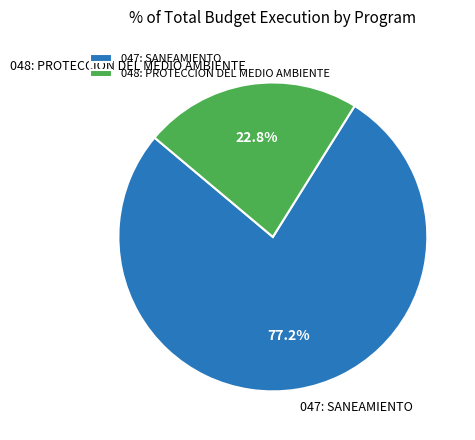

Rank the categories by value from lowest to highest.

048: PROTECCION DEL MEDIO AMBIENTE, 047: SANEAMIENTO